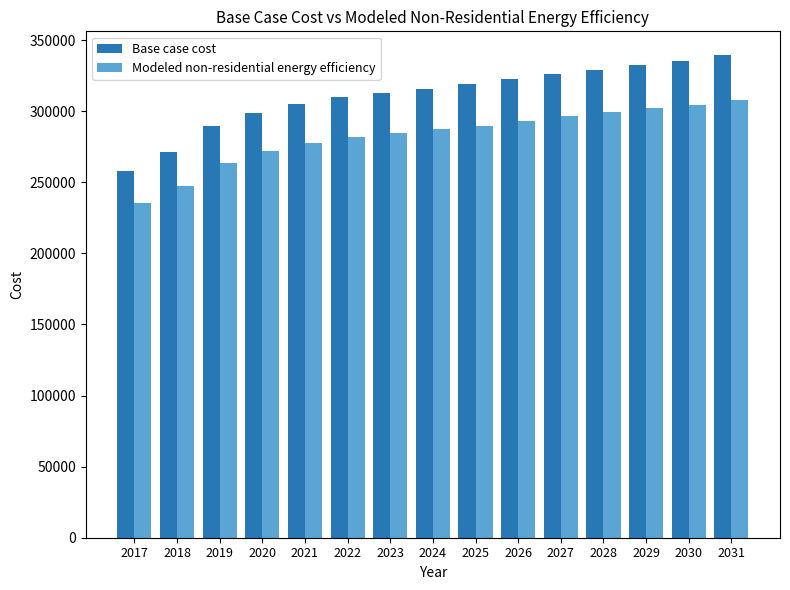

Reading left to right, extract all data points from this chart.

Base case cost: 257719.6	271127.6	289501.5	298936.7	304895.8	309861.7	312841.2	315820.8	318800.3	322773.1	326249.2	329228.8	332704.9	335187.8	339160.6
Modeled non-residential energy efficiency: 235164.8	247169.5	263620.3	272068.1	277403.5	281849.7	284517.4	287185.1	289852.8	293409.7	296522.0	299189.7	302302.1	304525.2	308082.1